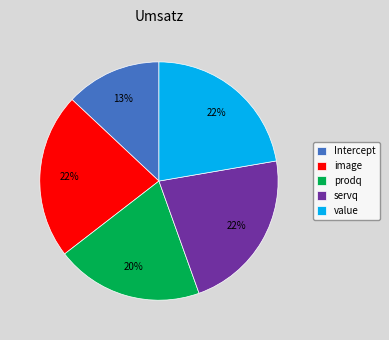

Does servq account for over 50% of the chart?

No